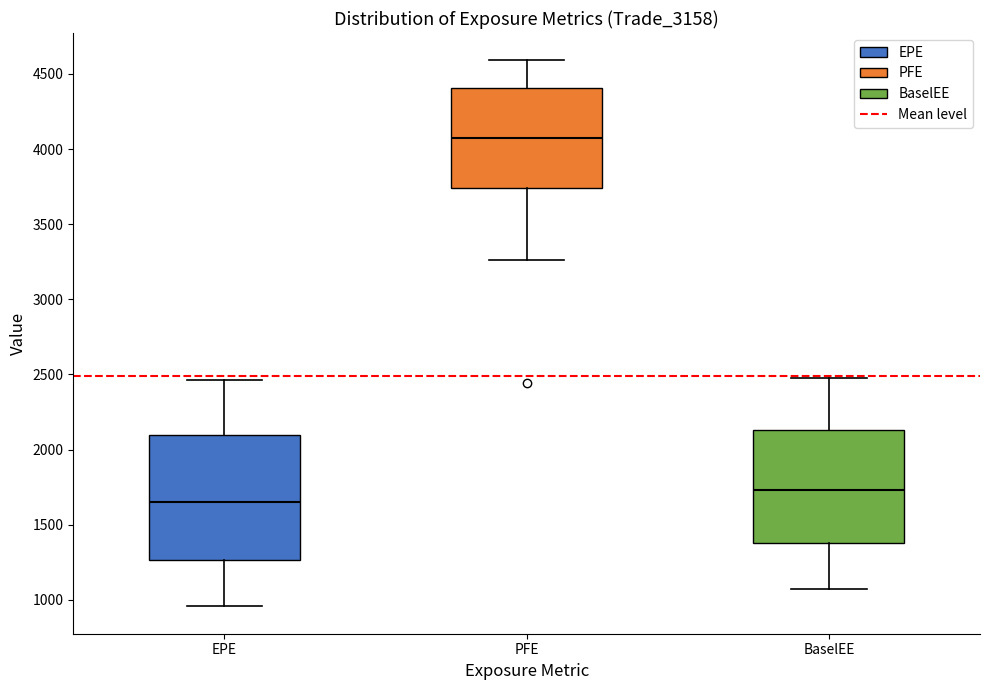

Which box has the highest median line?

PFE